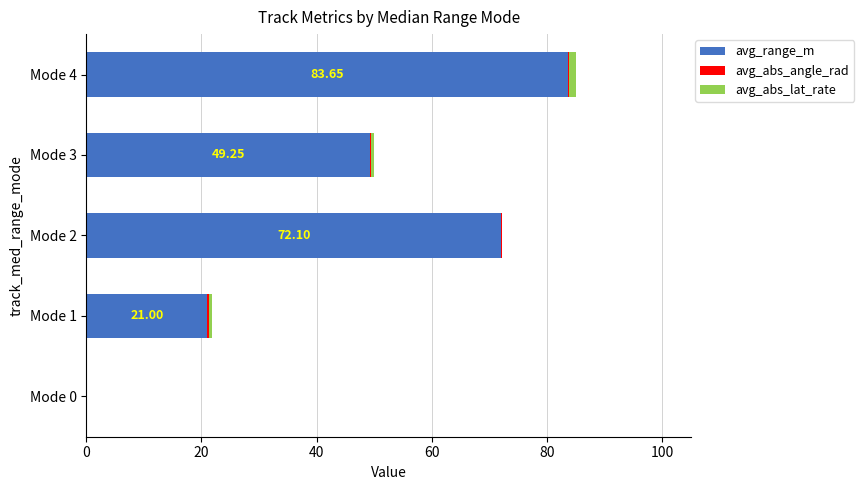

At which category is the sum across all series the highest?

Mode 4